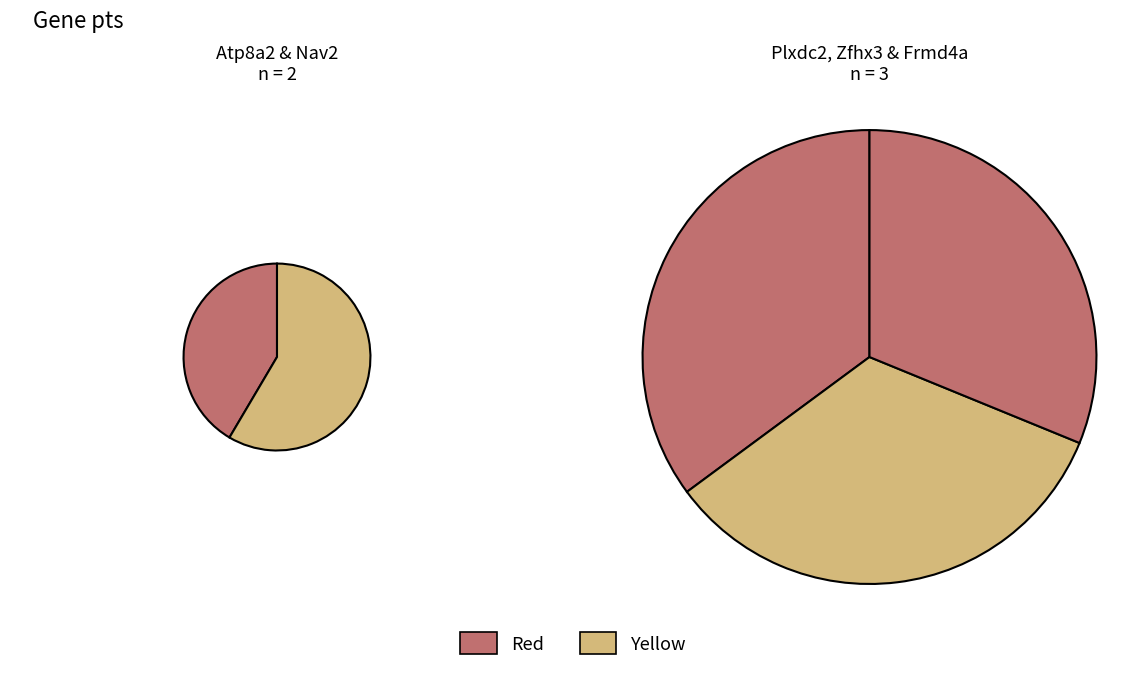

True or false: Nav2 accounts for 21% of the total.

True